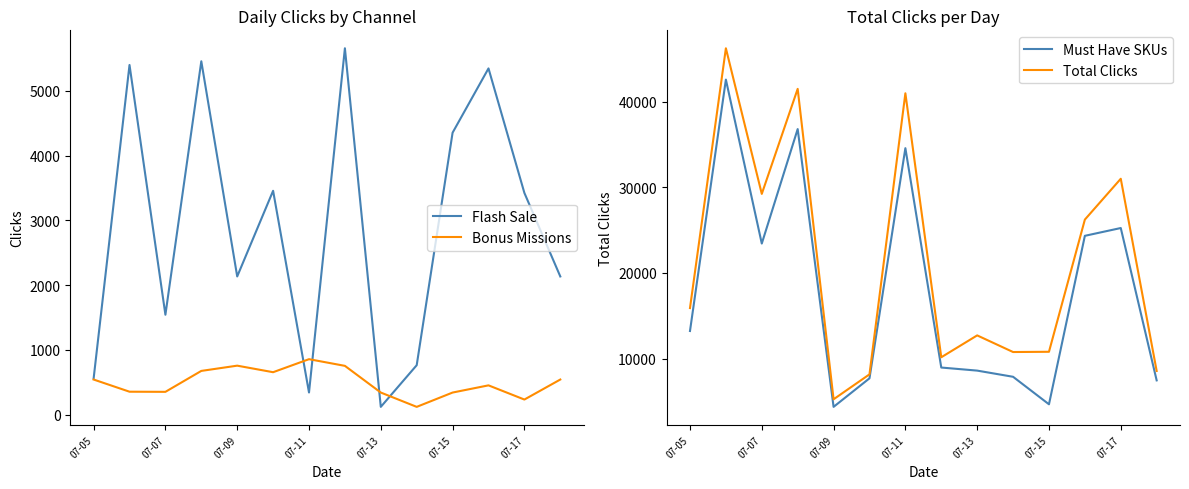

What value does the Flash Sale series have at 07-07?

1543